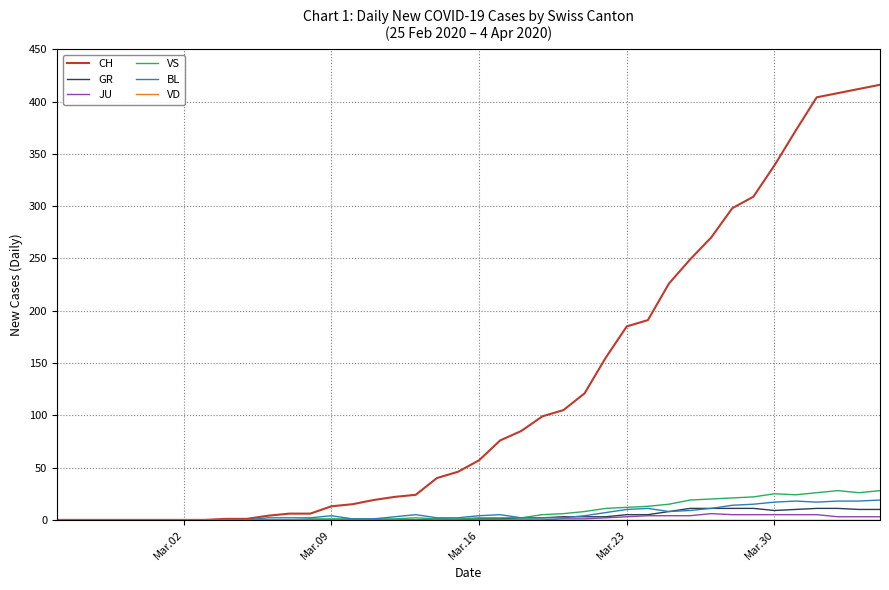

What is the maximum value shown in the chart?

416